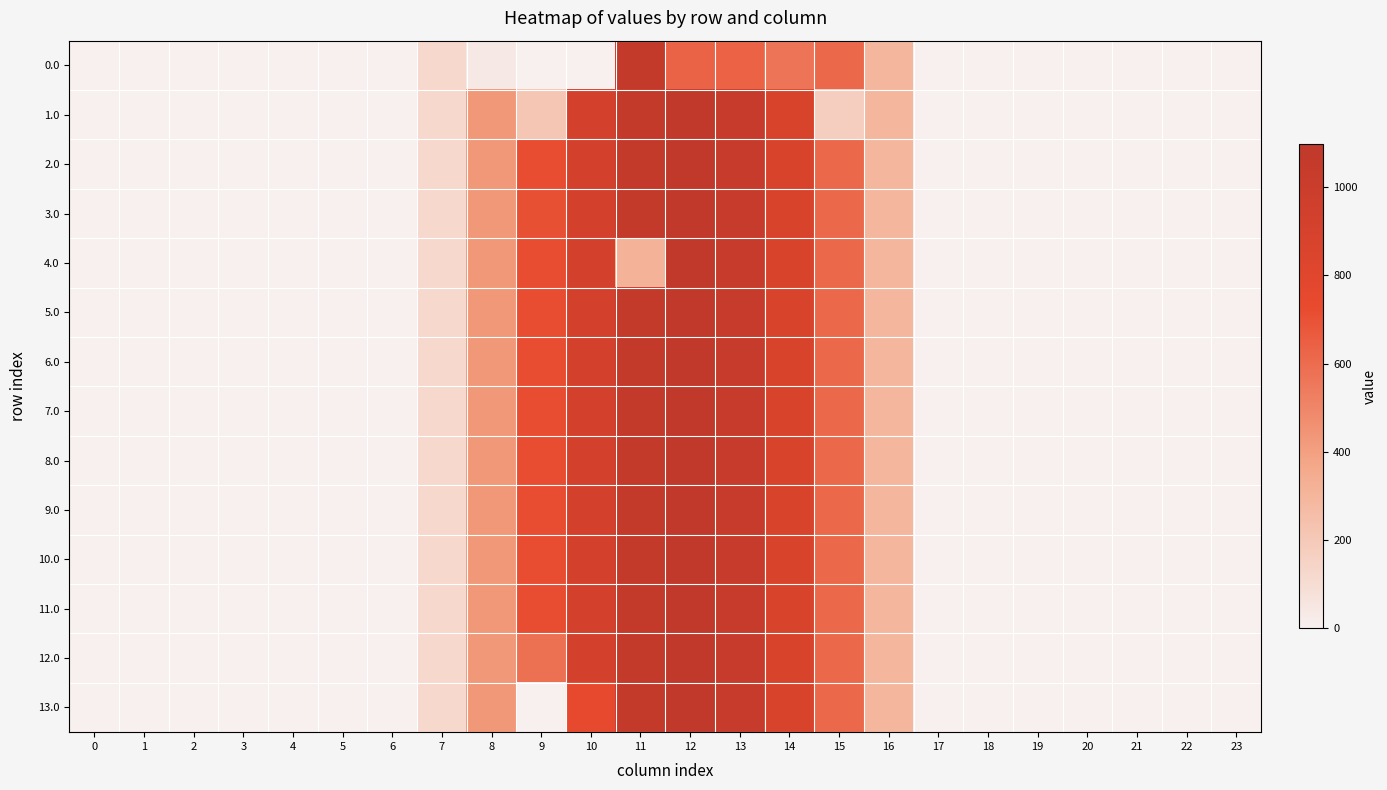

Which series has the largest total across all categories?

5.0